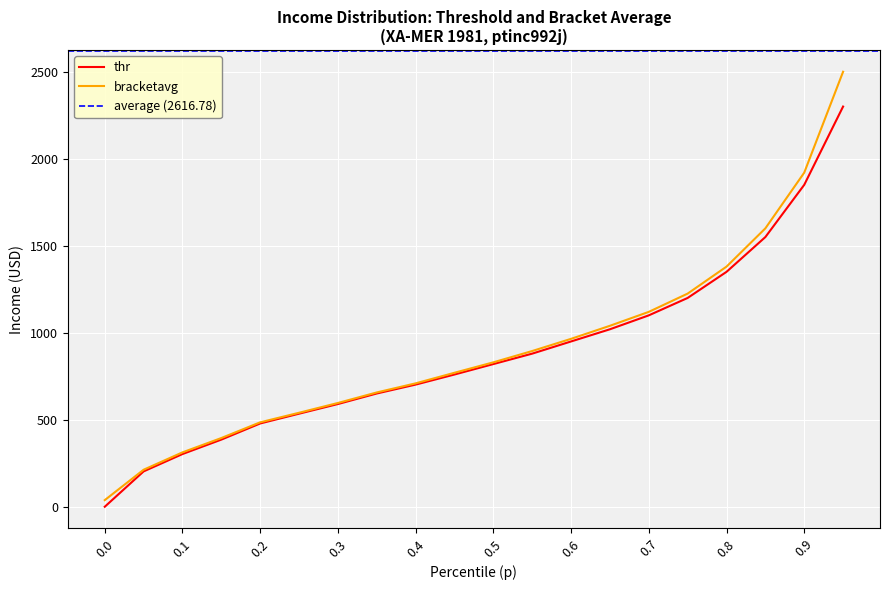

Is it true that thr equals 820.0 at 0.5?

True